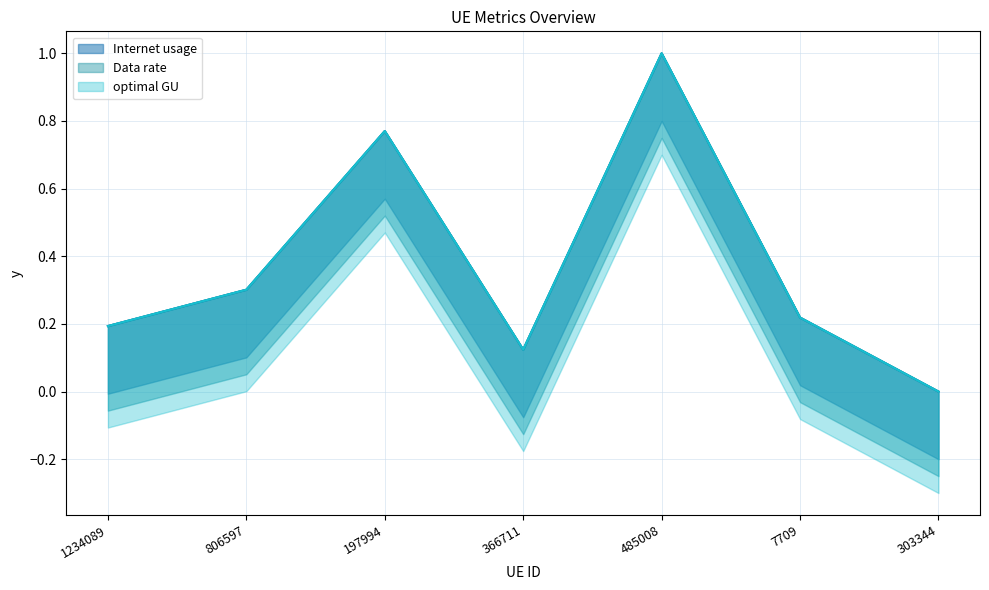

What is the label of the 4th point from the left?

366711